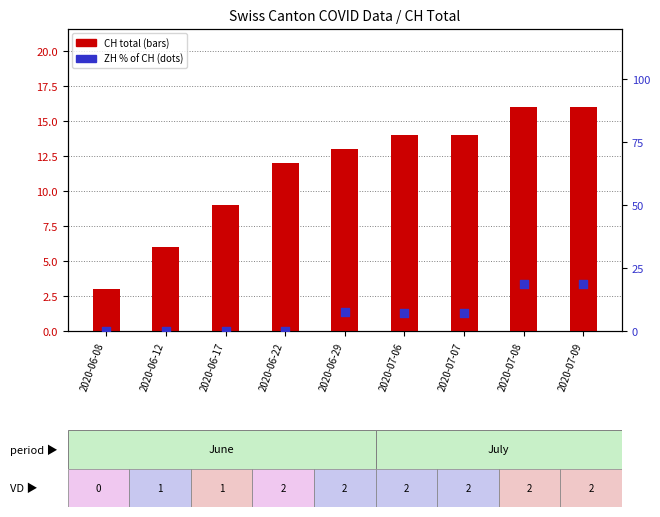

Which series reaches the maximum Y coordinate?

ZH % of CH